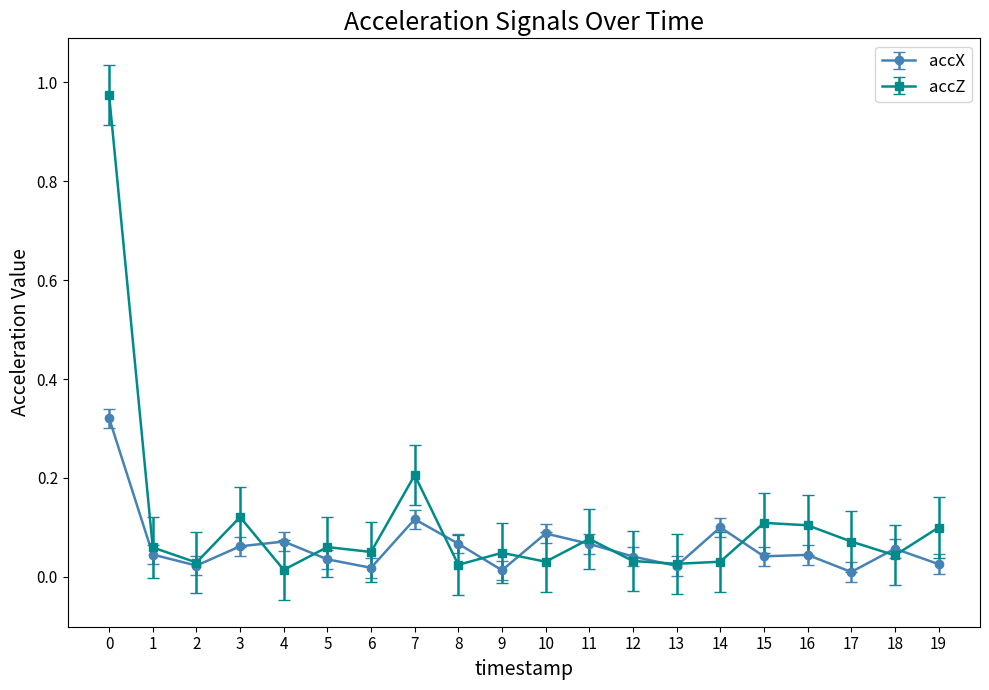

Does the chart display data point markers on the line(s)?

Yes